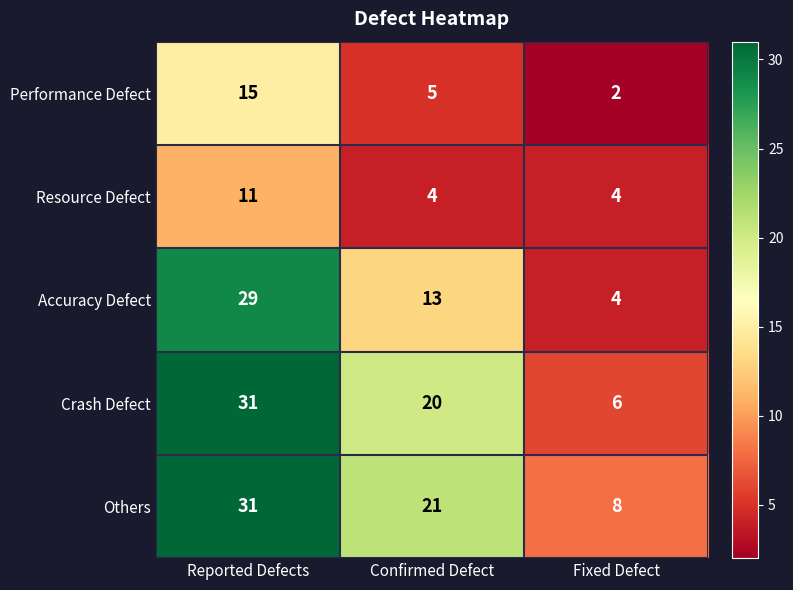

What is the greatest value displayed?

31